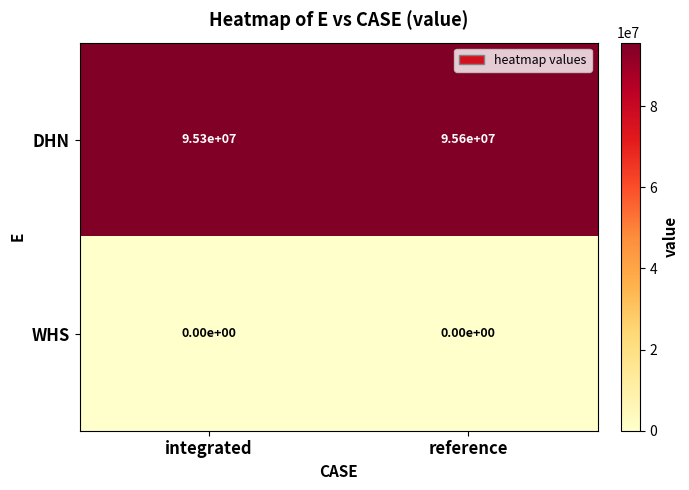

At integrated, list the series in order from smallest to largest.

WHS, DHN